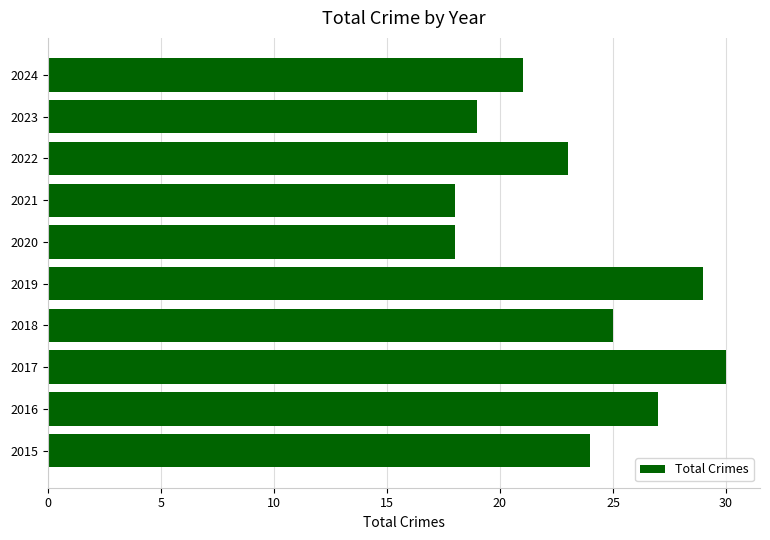

What is the average value?

23